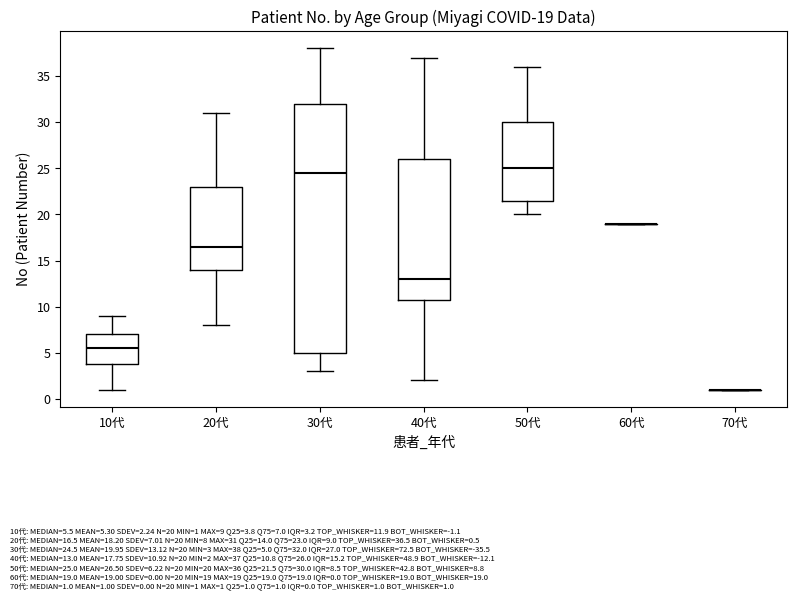

Comparing the boxes themselves (not the whiskers), which one is the tallest?

30代